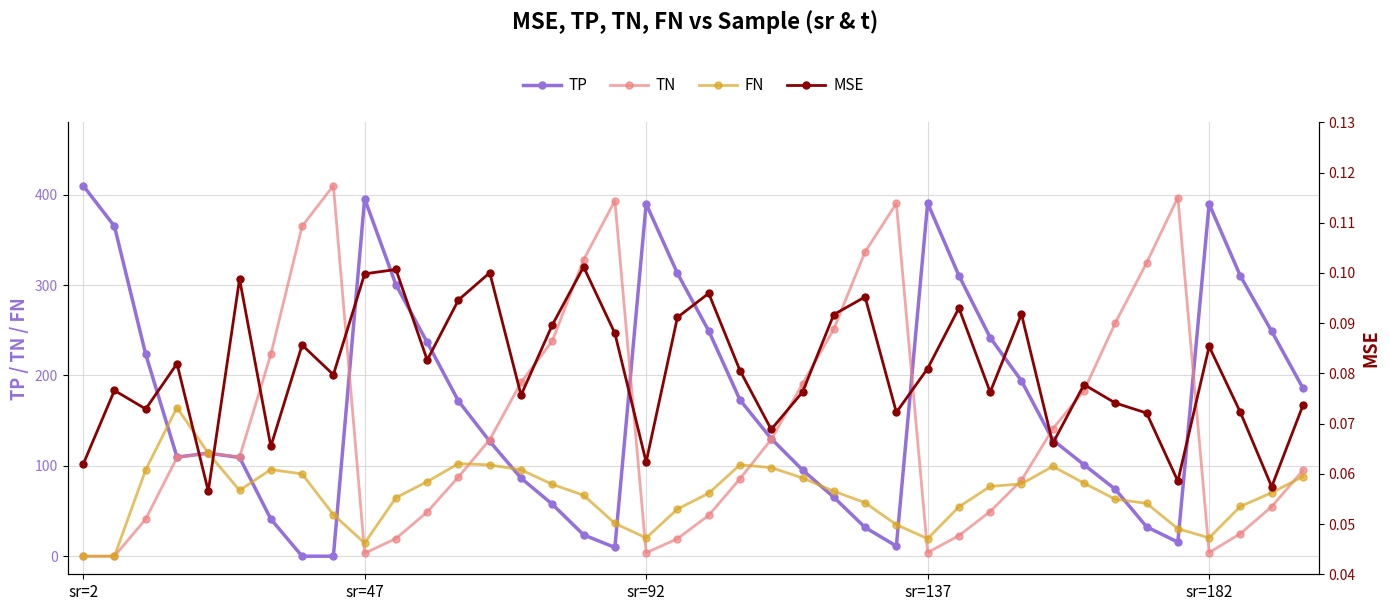

After their last crossing, which series has the higher values: MSE or TN?

TN